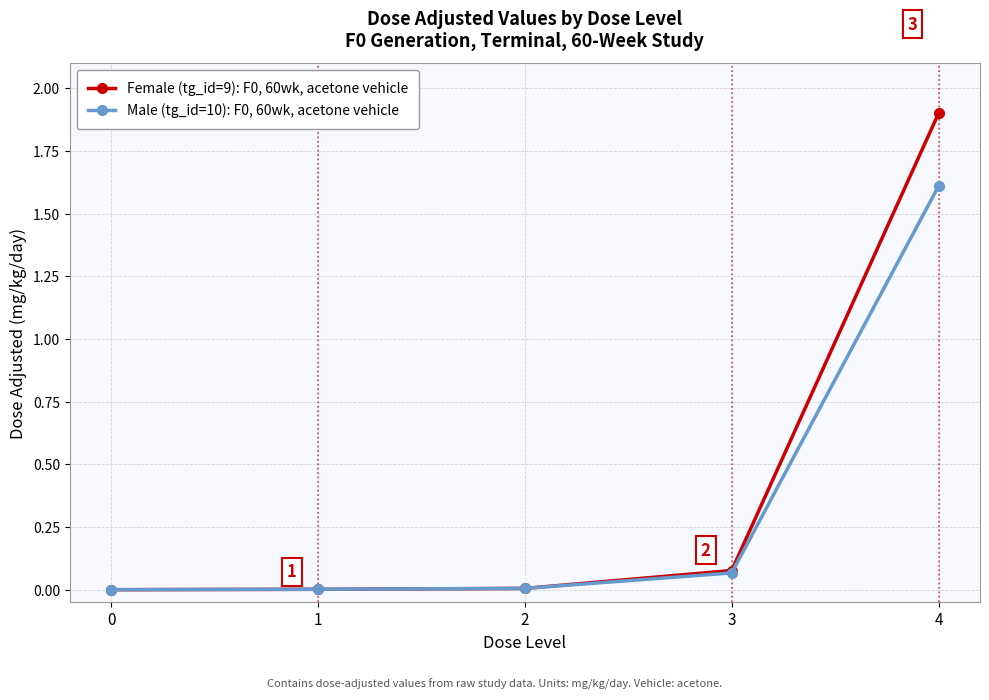

What is the difference between the highest and lowest values at 4?

0.3